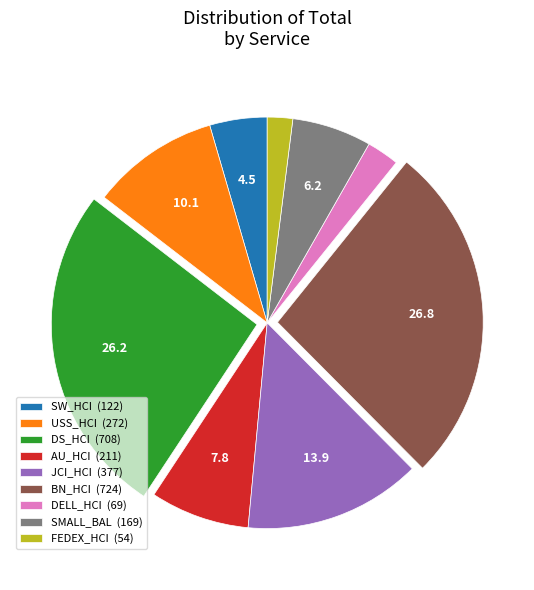

Combined, do SMALL_BAL (169) and BN_HCI (724) account for over 50%?

No